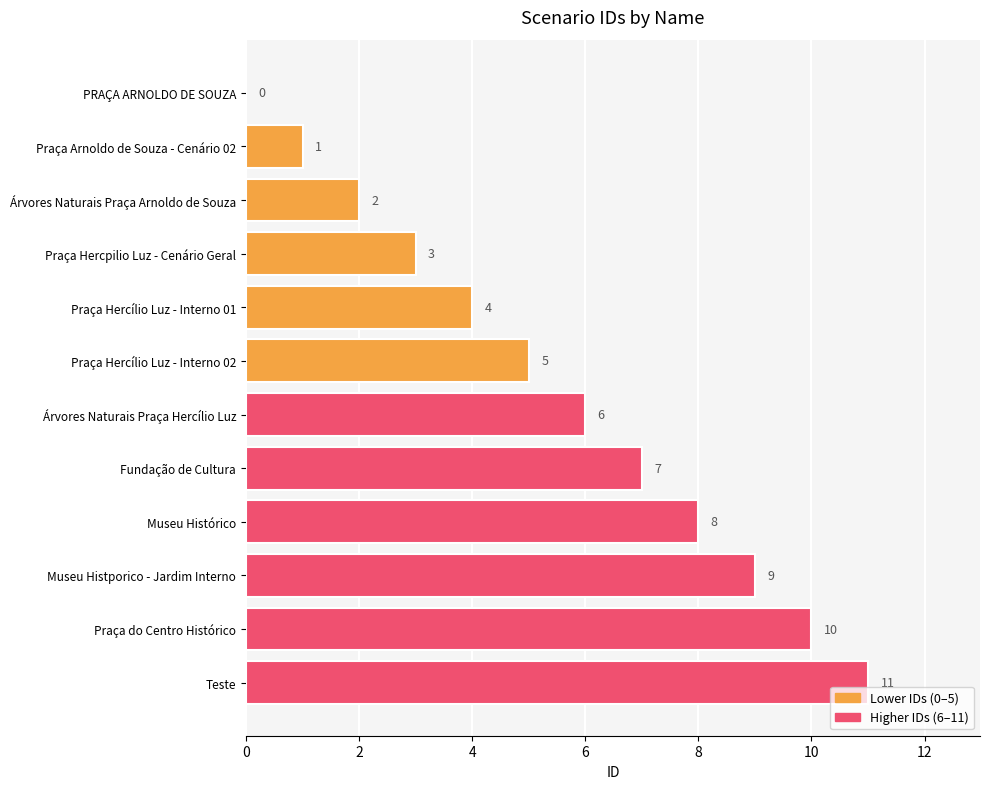

At which category does the chart reach its peak across all series?

Teste